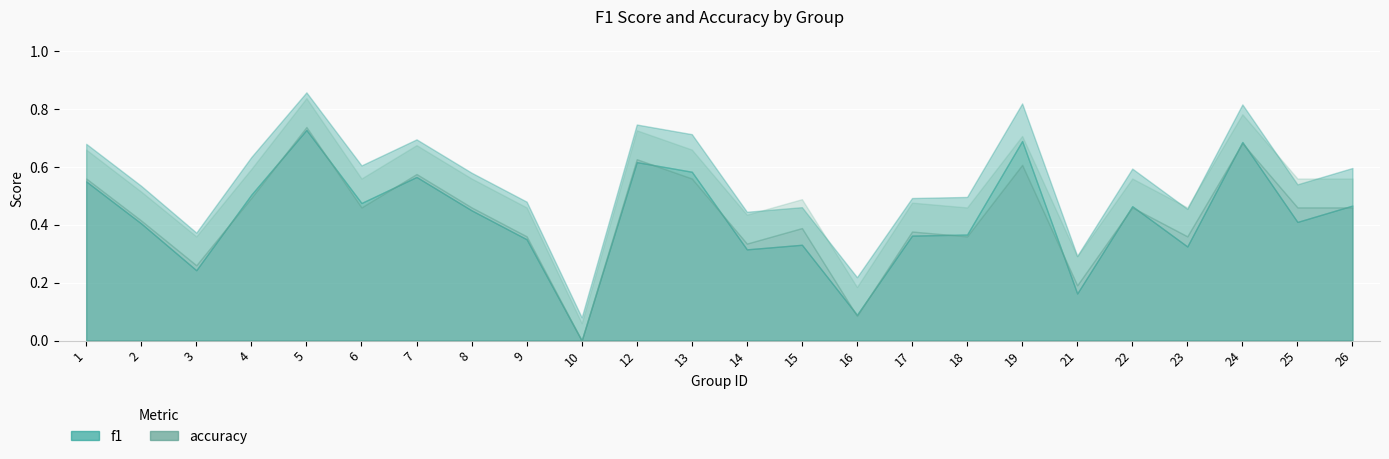

Reading left to right, list all the values displayed in this chart.

f1: 0.6	0.5	0.3	0.6	0.8	0.5	0.6	0.5	0.4	0.0	0.7	0.6	0.4	0.4	0.1	0.4	0.4	0.7	0.2	0.5	0.4	0.7	0.5	0.5
accuracy: 0.6	0.5	0.3	0.5	0.8	0.5	0.6	0.5	0.4	0.0	0.7	0.6	0.4	0.4	0.1	0.4	0.4	0.6	0.2	0.5	0.4	0.7	0.5	0.5